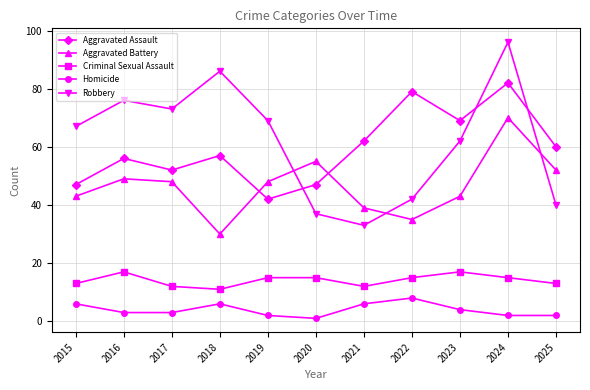

What is the greatest value displayed?

96